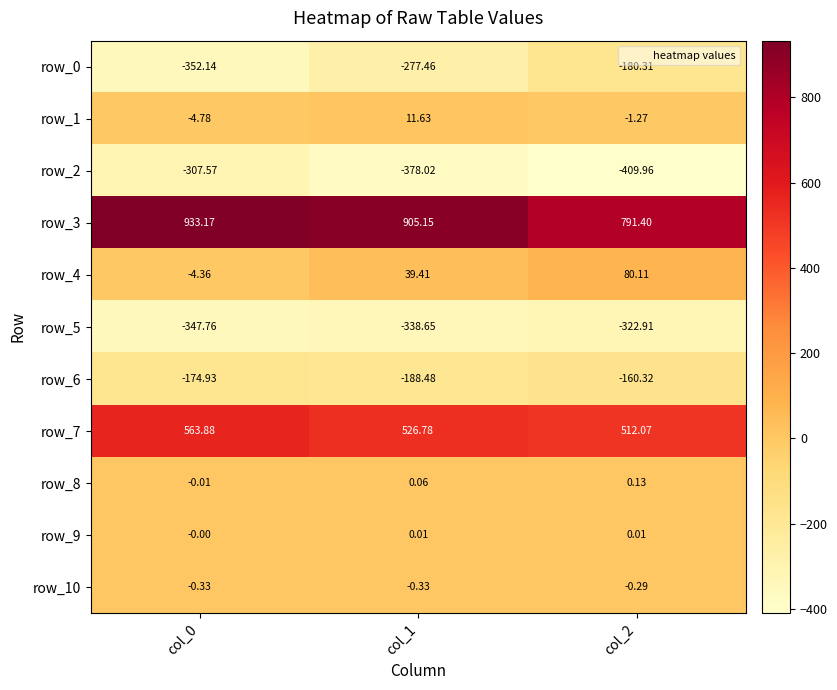

Is the value of row_7 at col_2 greater than the value of row_2 at col_1?

Yes